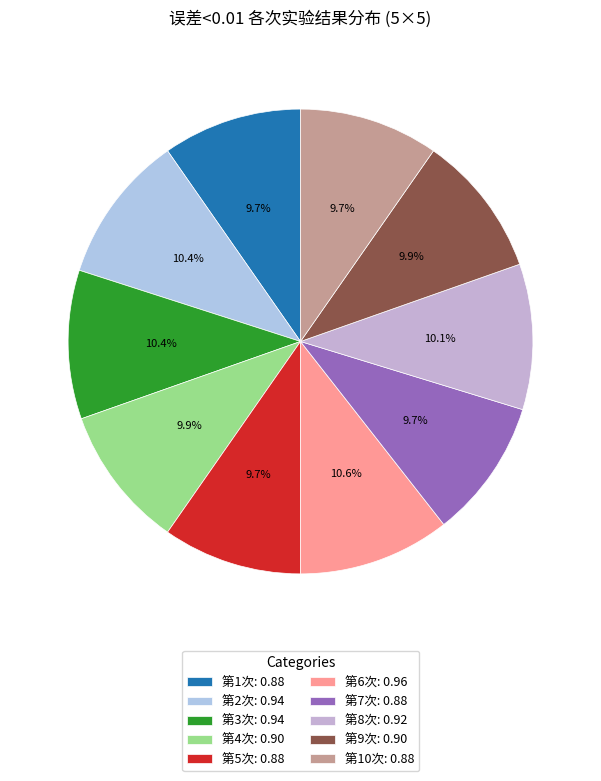

How many segments does this pie chart have?

10